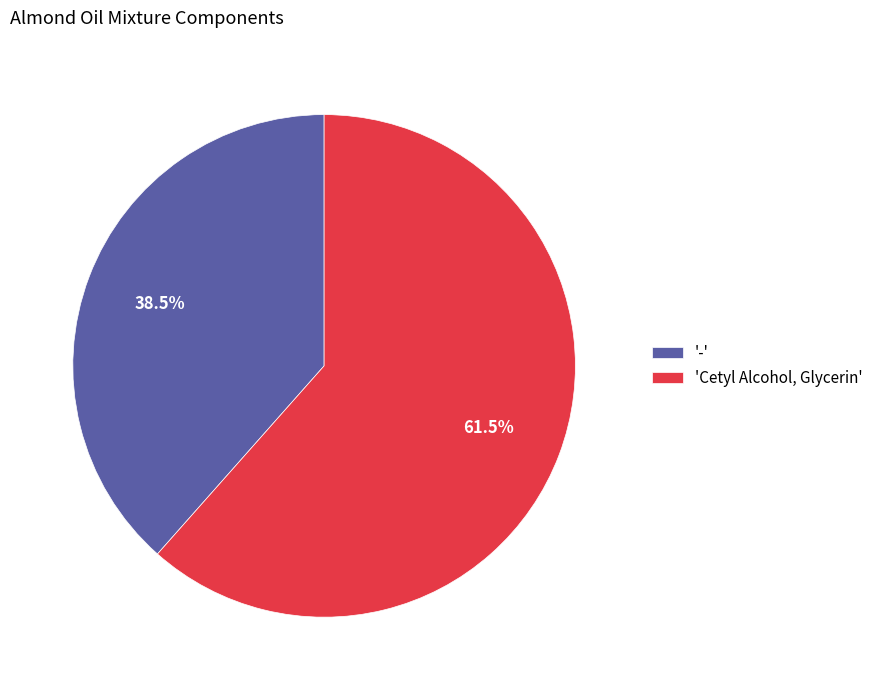

Which slice is the smallest?

-